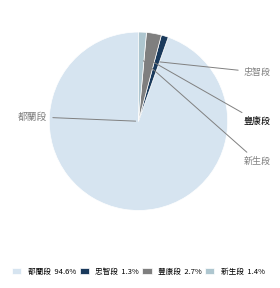

To the nearest percent, what is the difference between the largest and smallest slice percentages?

93%